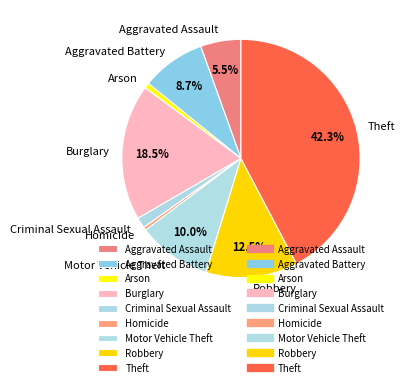

Which category has the biggest portion of the pie?

Theft